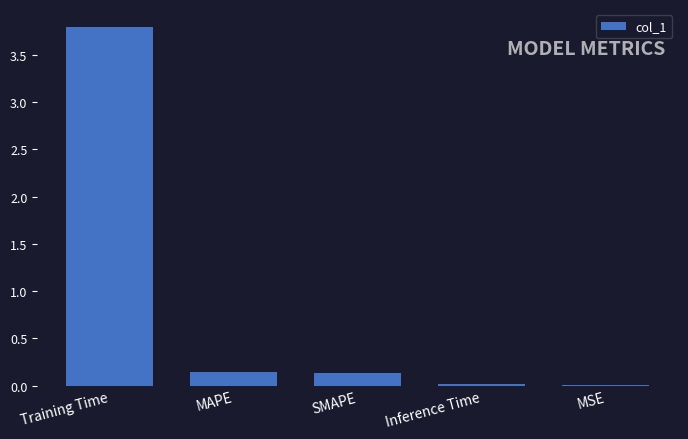

Which category has the highest value across all series?

Training Time